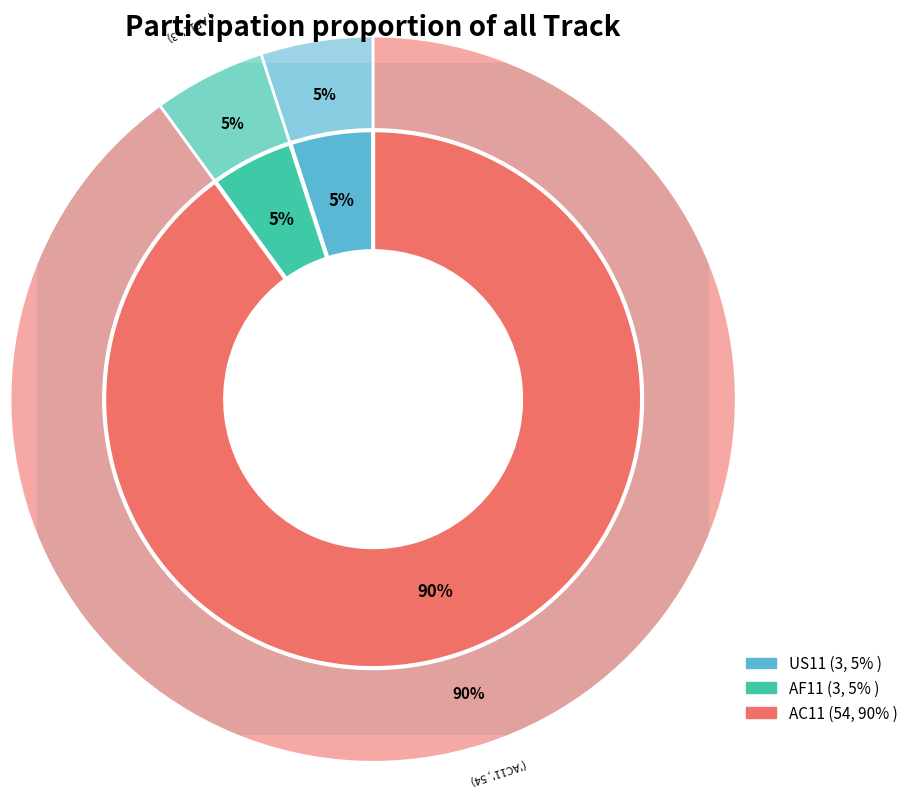

Is US11 the majority of the pie?

No